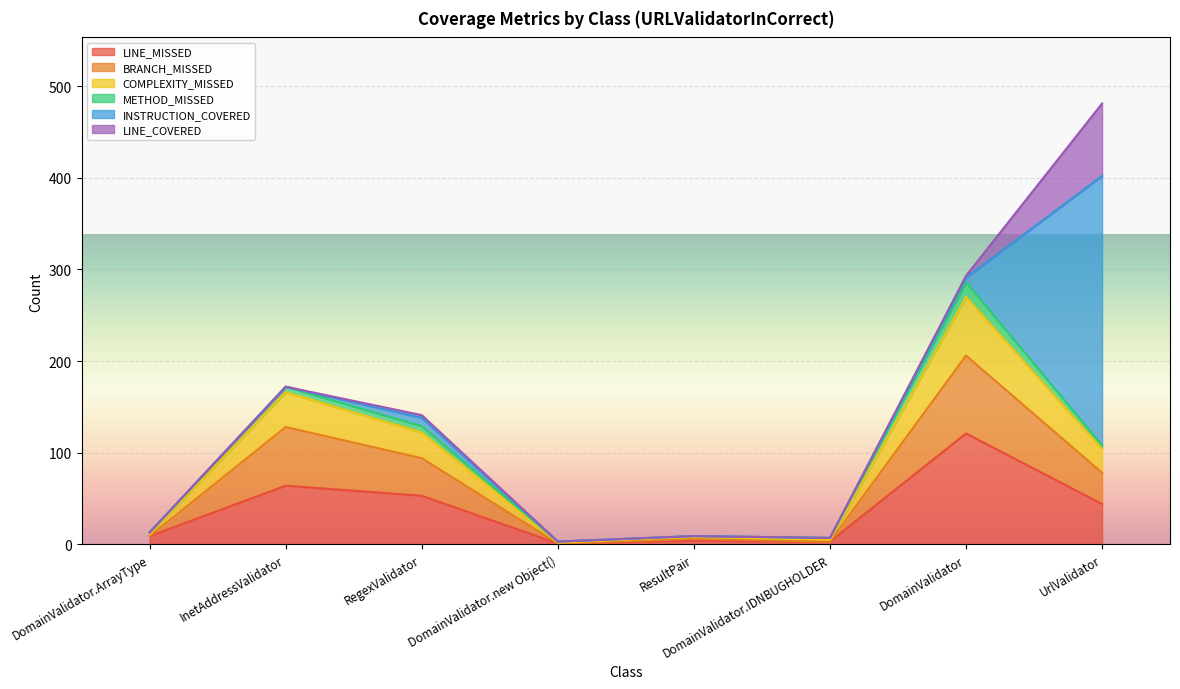

True or false: COMPLEXITY_MISSED and LINE_MISSED intersect in this chart.

False